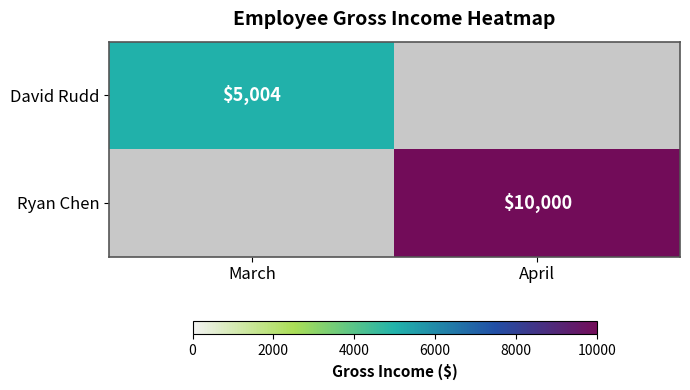

True or false: David Rudd has a value of 5004 at March.

True